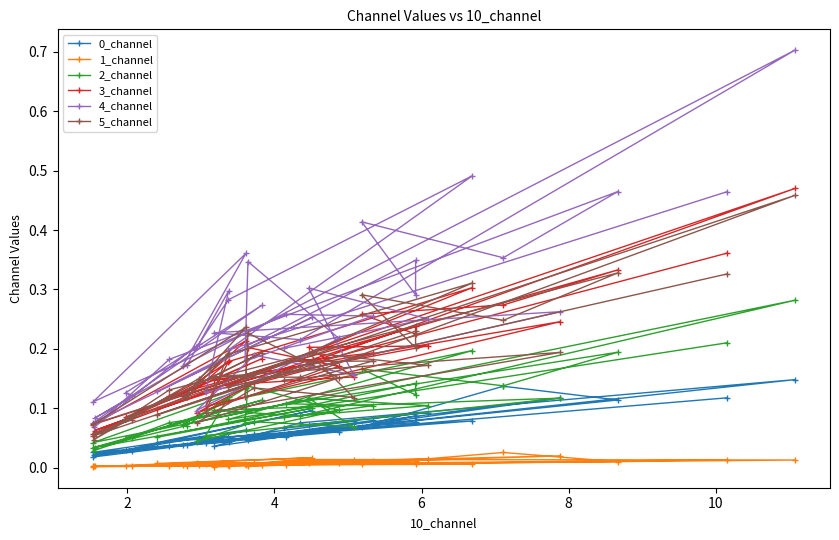

Which series has the largest total across all categories?

4_channel